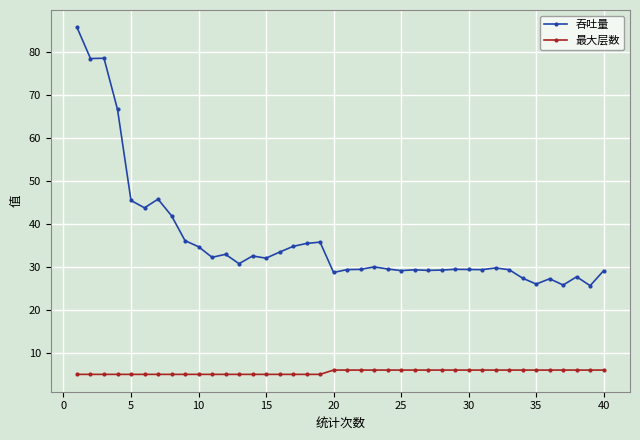

How many lines are shown in the chart?

2